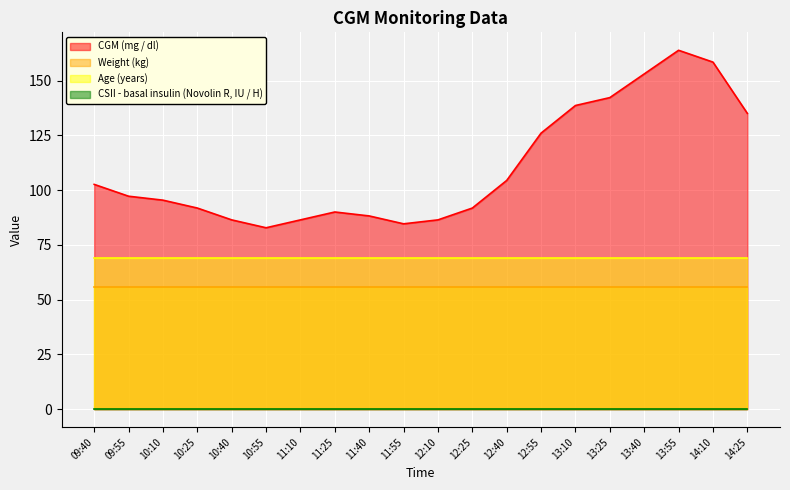

Rank the series by their maximum value, from highest to lowest.

CGM (mg / dl), Age (years), Weight (kg), CSII - basal insulin (Novolin R, IU / H)